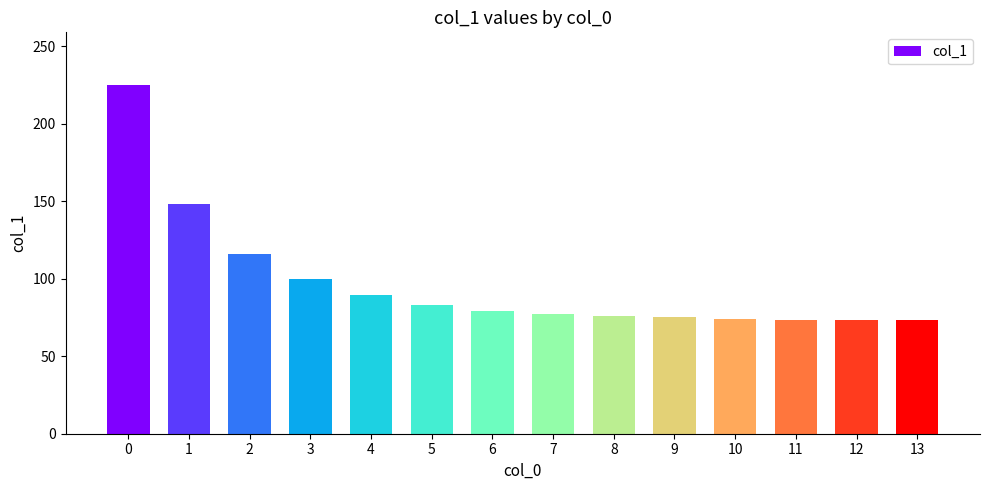

What is the greatest value displayed?

225.3